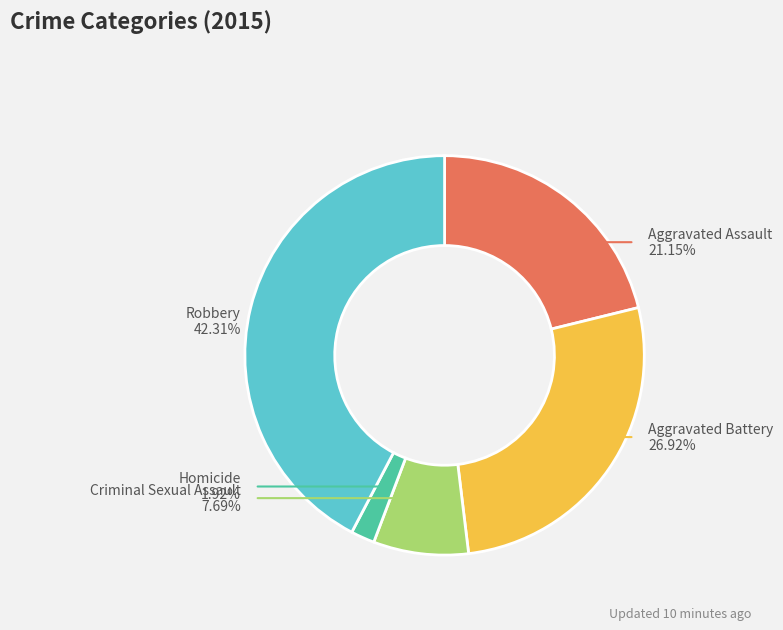

Does Aggravated Assault account for over 50% of the chart?

No